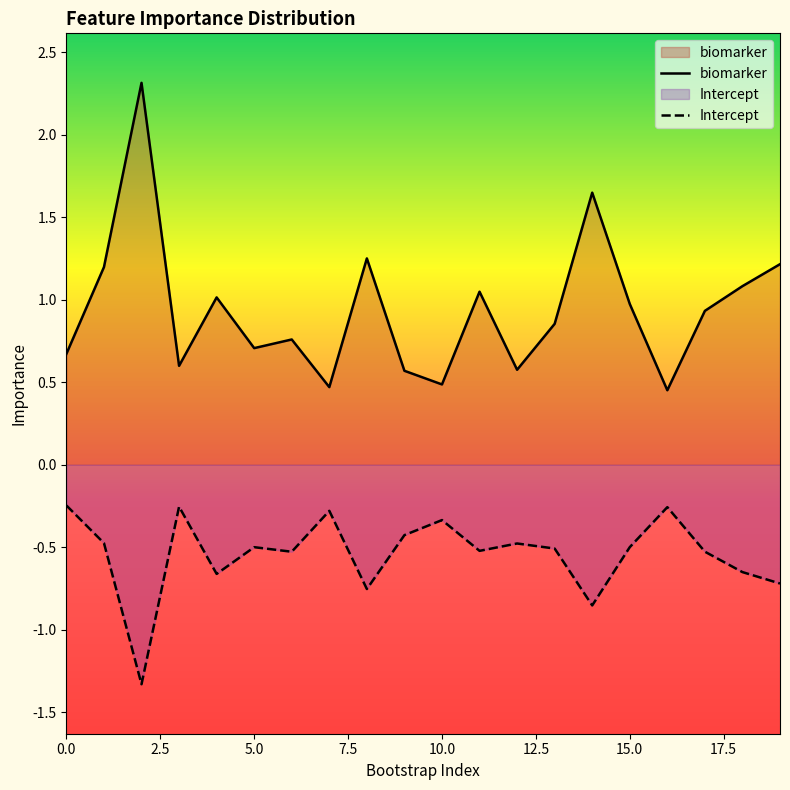

Which series has the largest range (max minus min)?

biomarker